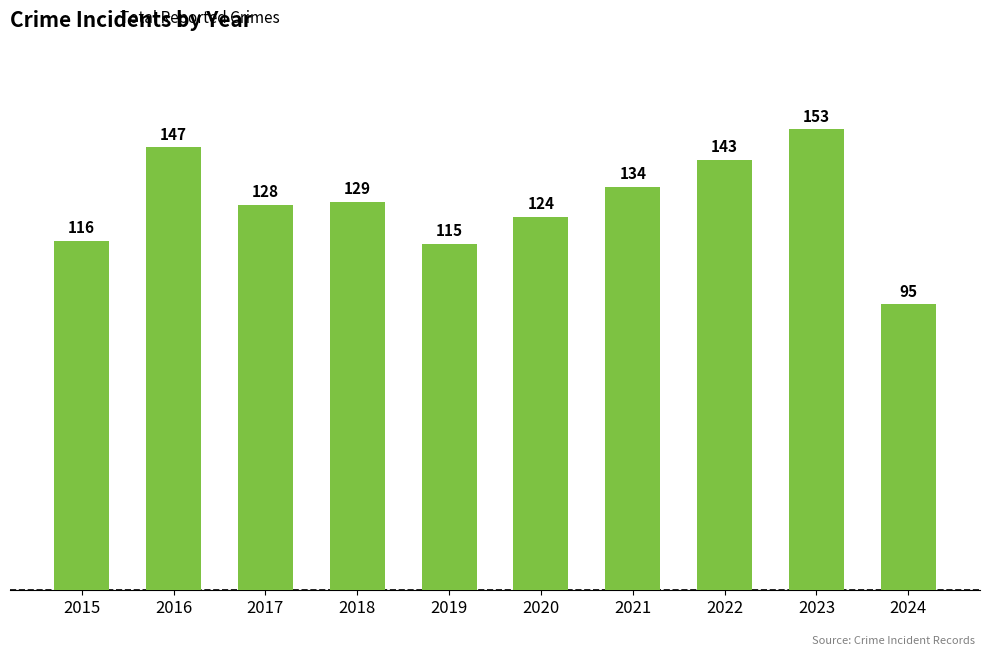

List the labels in order of value, largest first.

2023, 2016, 2022, 2021, 2018, 2017, 2020, 2015, 2019, 2024